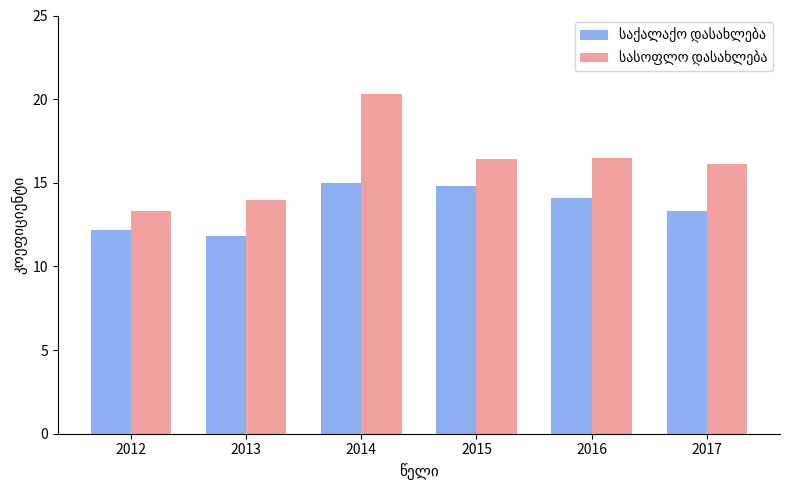

What is the total value across all series at 2013?

25.8